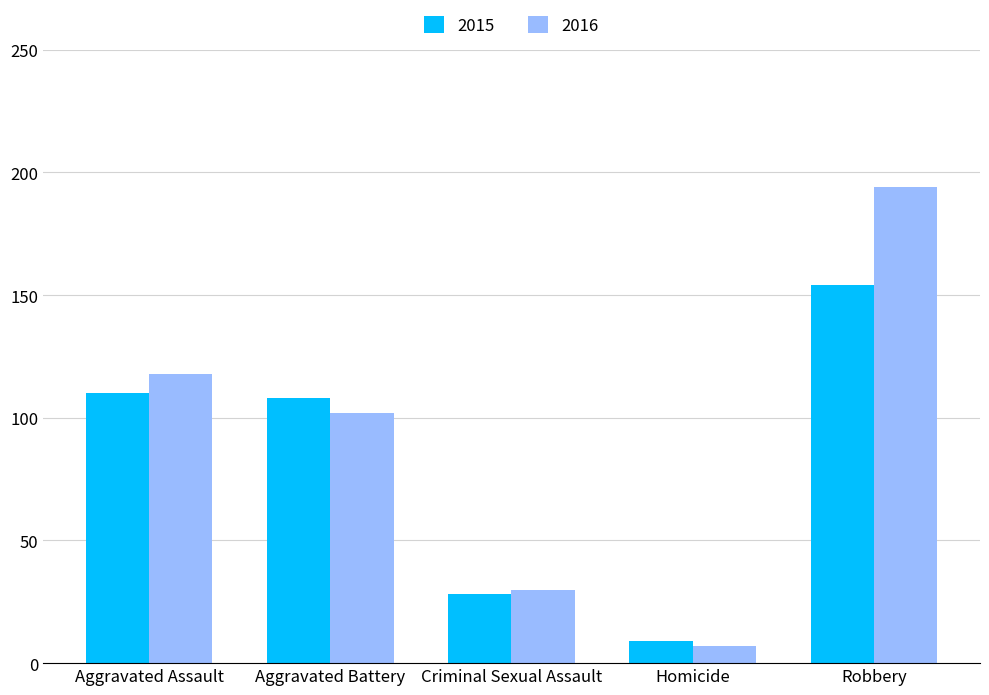

Is the value of 2015 at Homicide greater than the value of 2016 at Aggravated Assault?

No